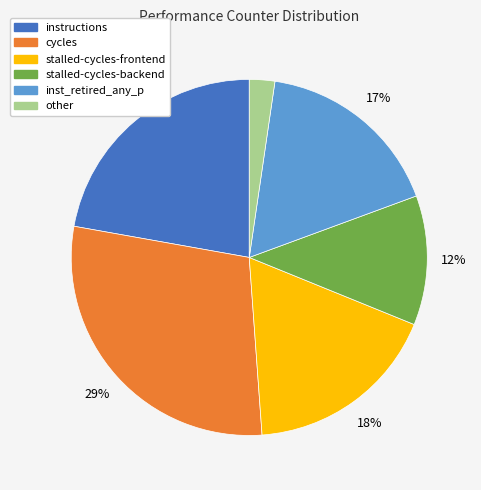

How many segments does this pie chart have?

6